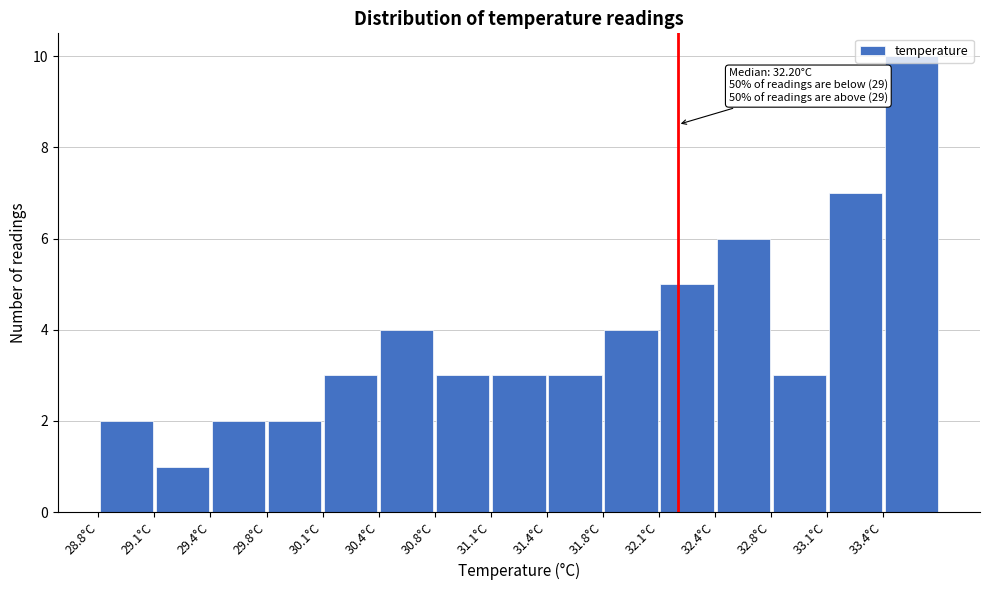

Over which range of the x-axis is the bar tallest?

33.40 to 33.75